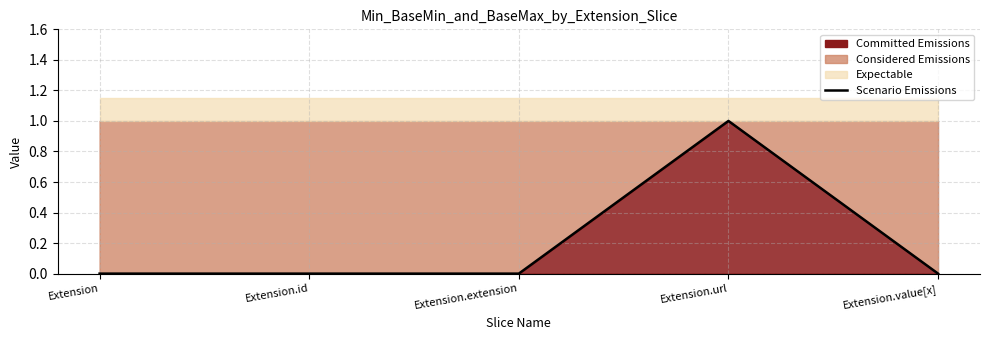

How many categories are shown in the chart?

5